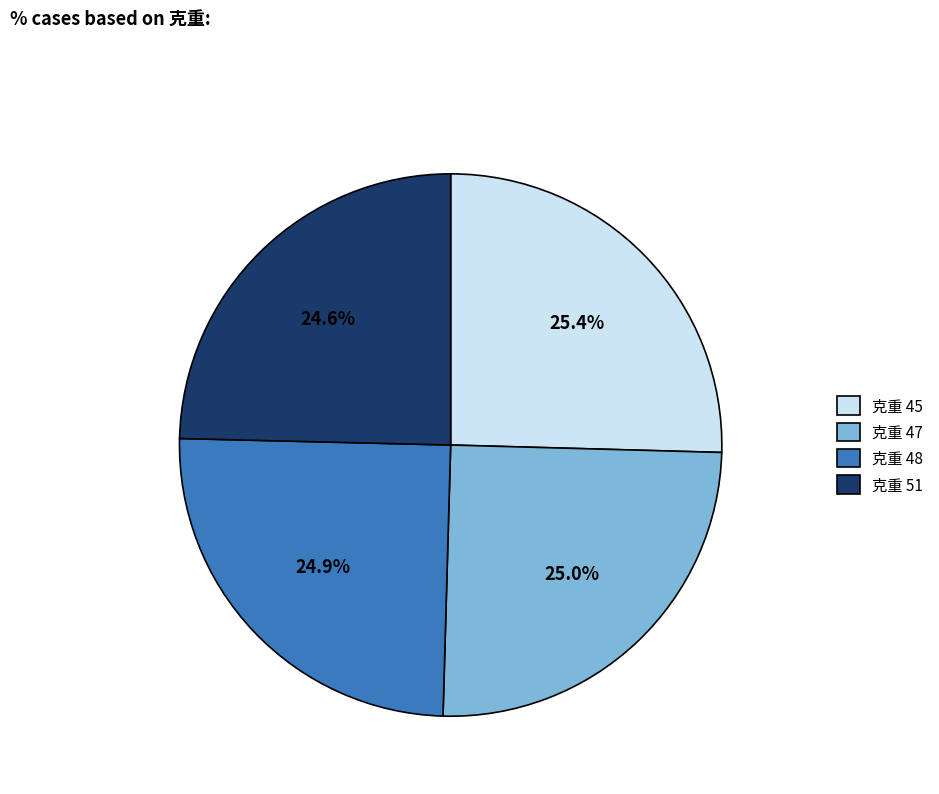

Approximately how many times larger is the value at 克重 48 compared to 克重 47?

1.0